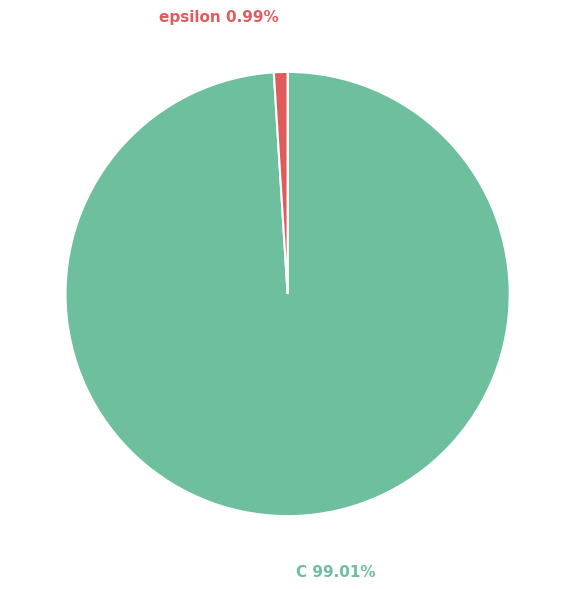

How many slices are in this pie chart?

2